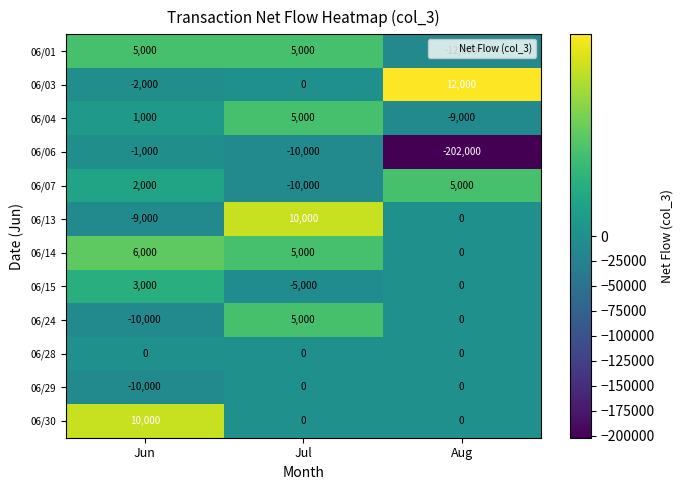

The value of 06/07 at Jul is -13301. True or false?

False